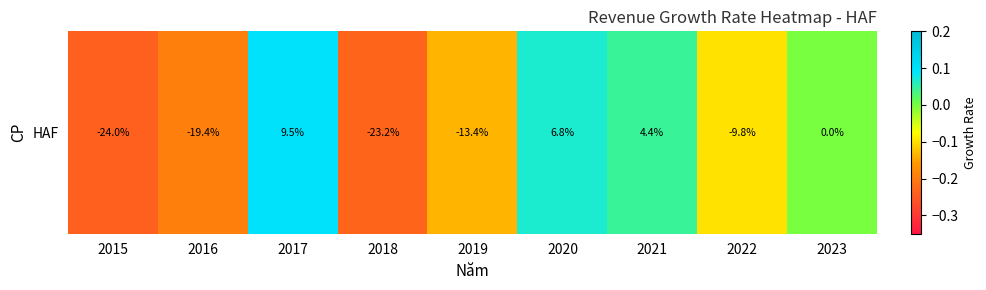

Count the number of data series in this chart.

1